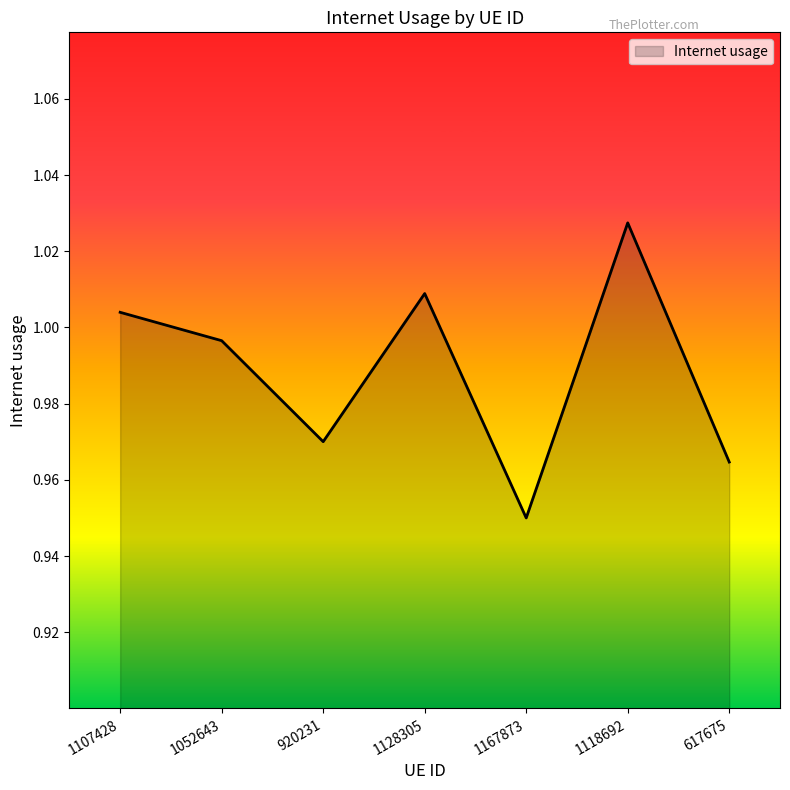

List the labels in order of value, largest first.

1118692, 1128305, 1107428, 1052643, 920231, 617675, 1167873